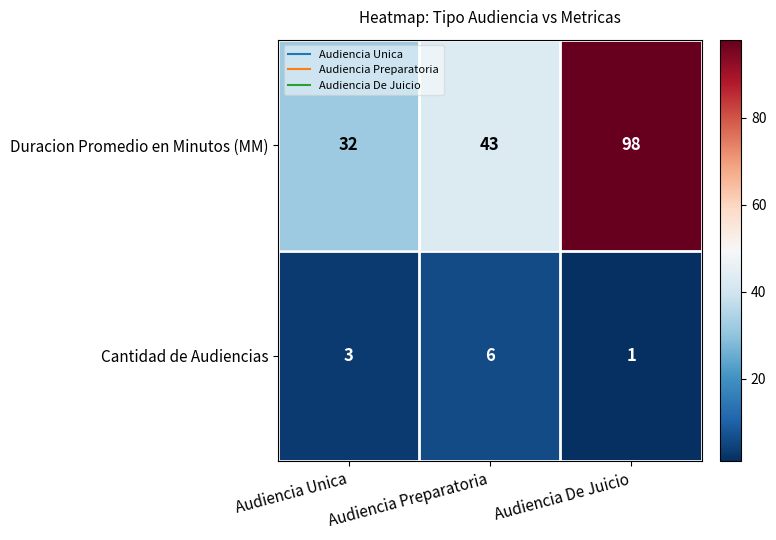

What is the difference between the Duracion Promedio en Minutos (MM) values at Audiencia Unica and Audiencia Preparatoria?

11